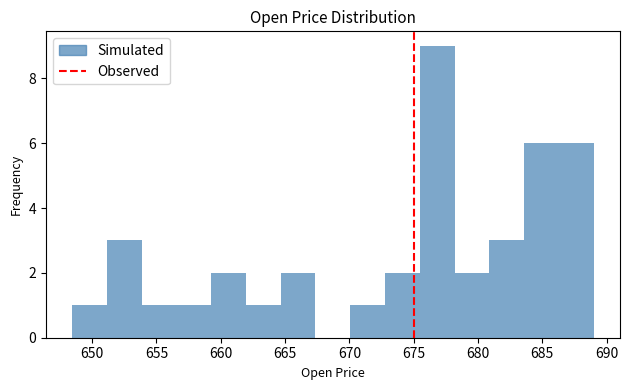

Reading left to right, list every bar in this chart as the range it spans on the x-axis followed by its height. Neither the bar edges nor the heights are printed on the chart, so give them approximately, as read against the axes.

648.5 to 651.0: 1
651.0 to 654.0: 3
654.0 to 656.5: 1
656.5 to 659.5: 1
659.5 to 662.0: 2
662.0 to 664.5: 1
664.5 to 667.5: 2
667.5 to 670.0: 0
670.0 to 673.0: 1
673.0 to 675.5: 2
675.5 to 678.0: 9
678.0 to 681.0: 2
681.0 to 683.5: 3
683.5 to 686.5: 6
686.5 to 689.0: 6